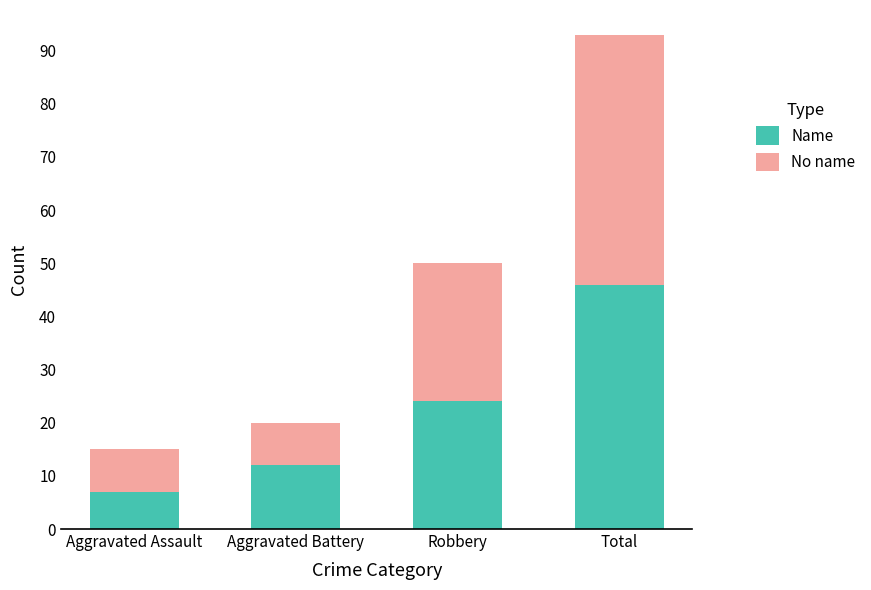

What is the total value across all series at Total?

93